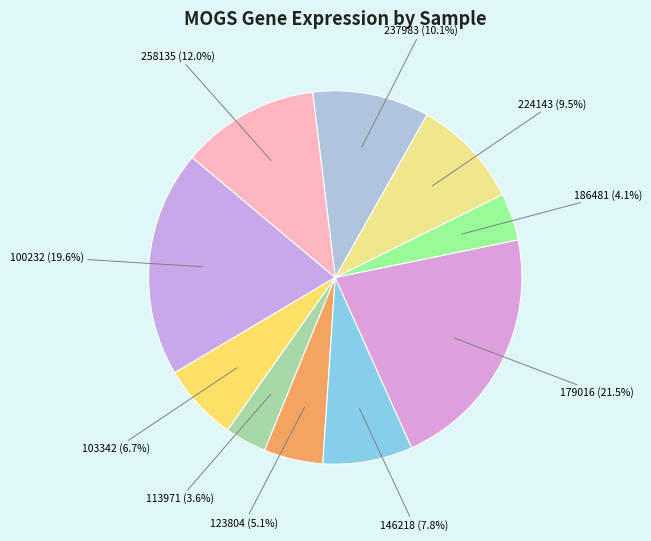

Which slice is the largest?

179016